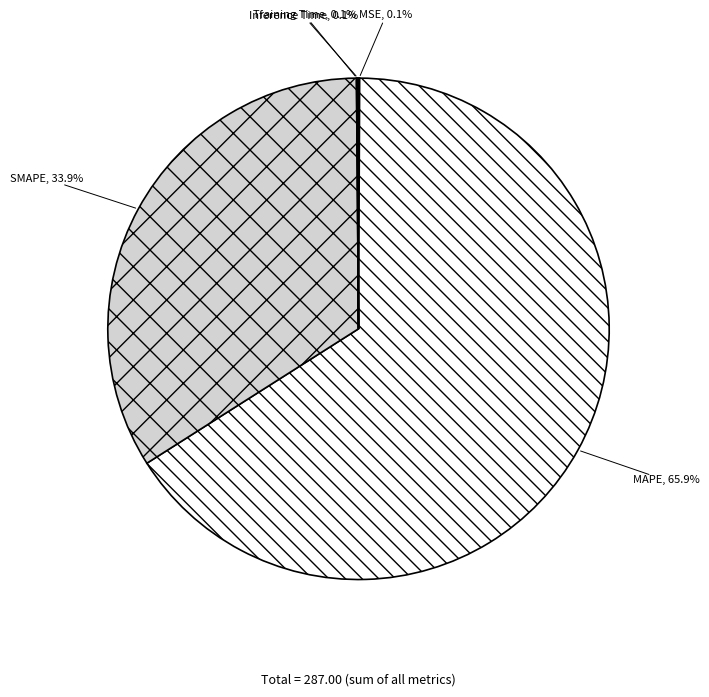

Is SMAPE the majority of the pie?

No